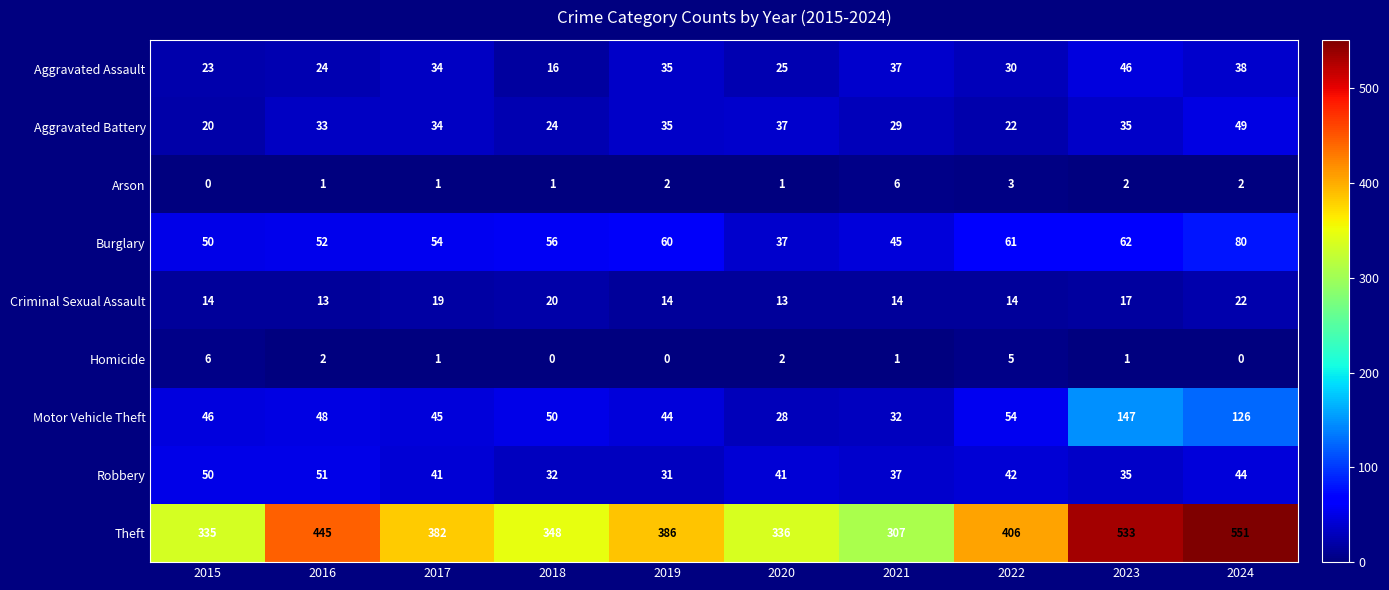

What is the total value across all series at 2024?

912